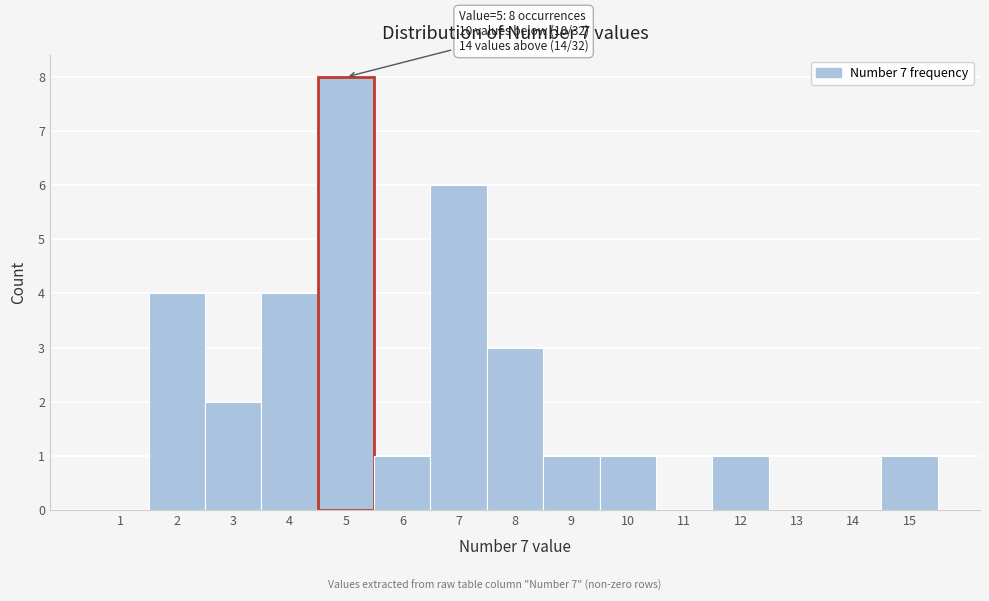

Over which range of the x-axis is the bar tallest?

4.5 to 5.5